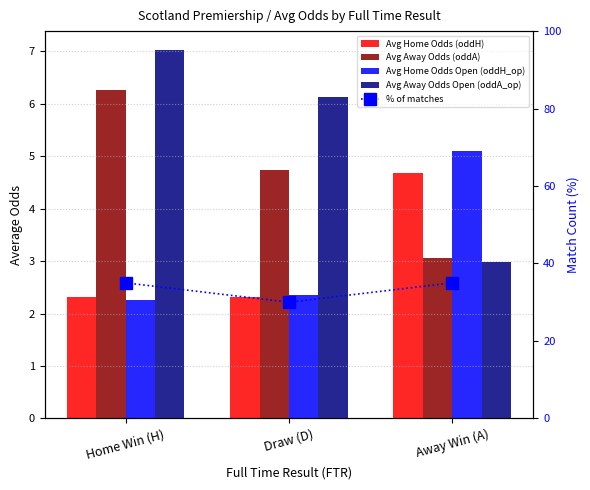

What is the lowest value of the Avg Home Odds Open (oddH_op) series?

2.3